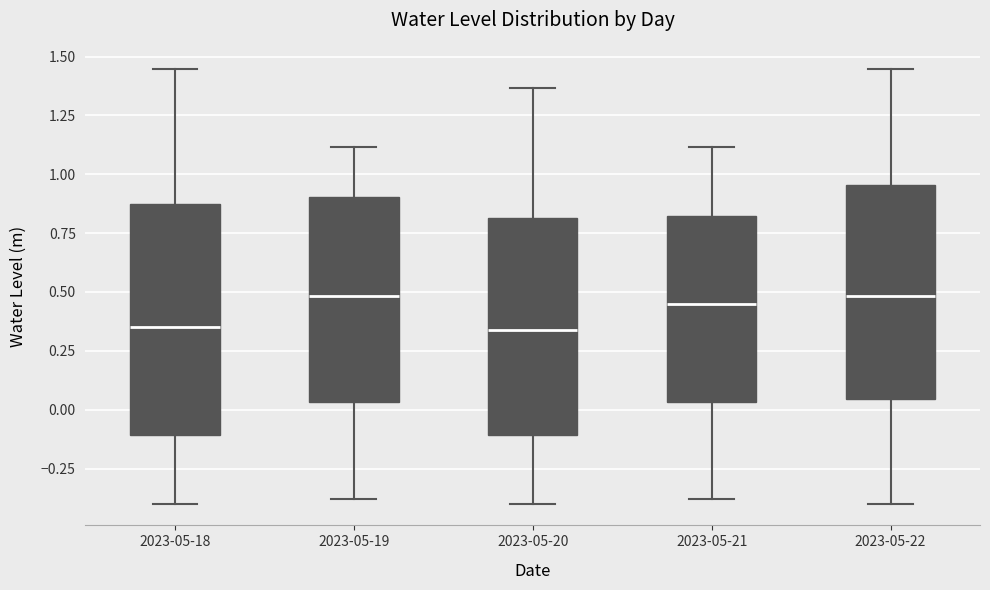

Which box is the tallest, from its lower edge to its upper edge?

2023-05-18